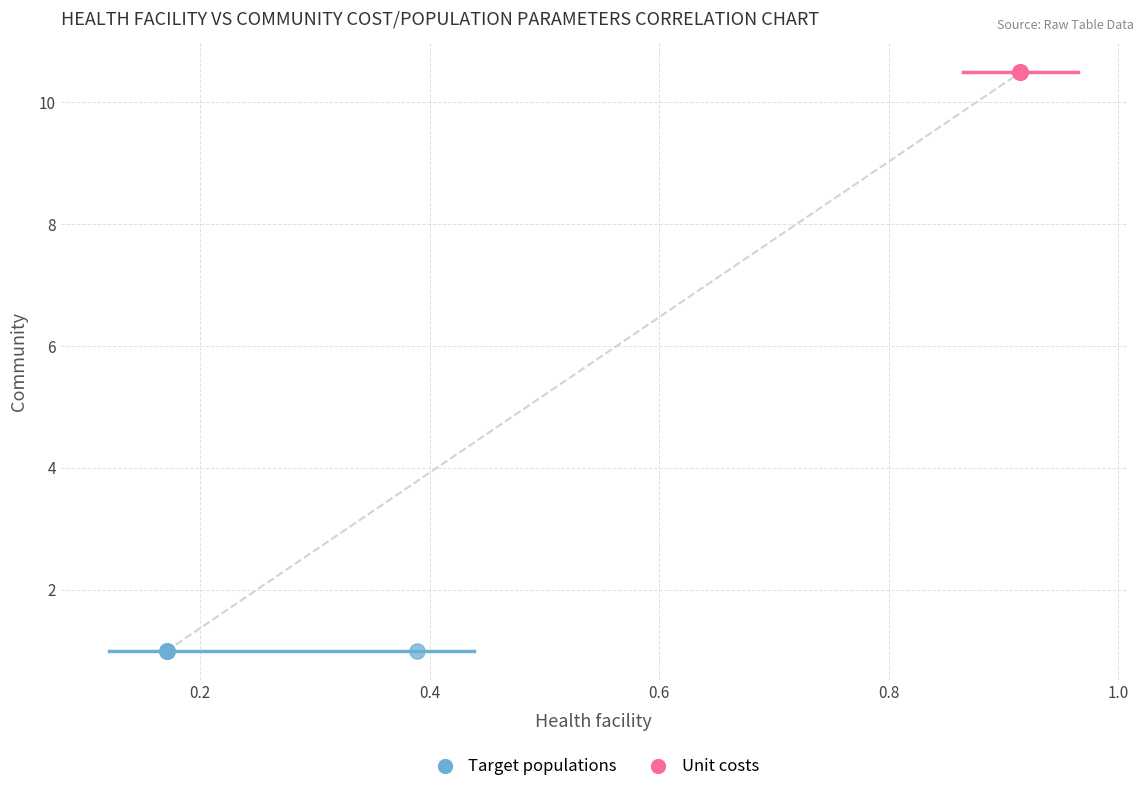

Which series contains the highest Y value?

Unit costs